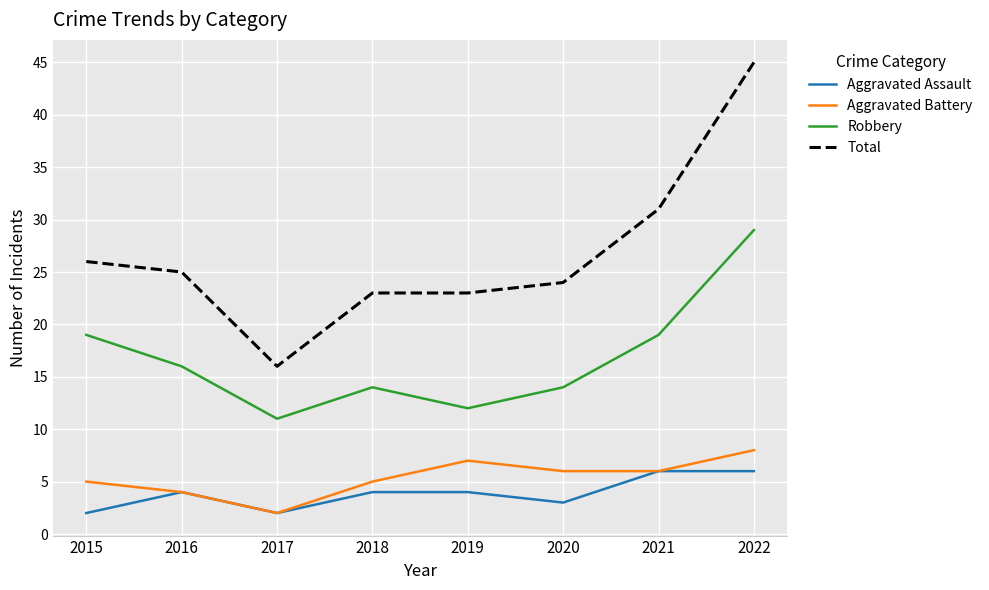

What value does the Aggravated Assault series have at 2019?

4